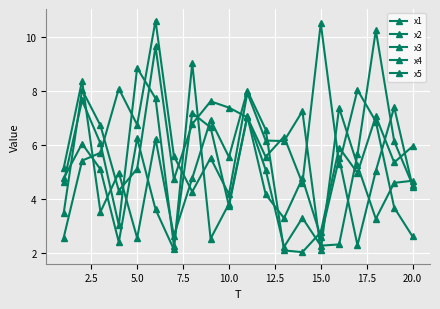

How many data points in x2 are less than 5?

7